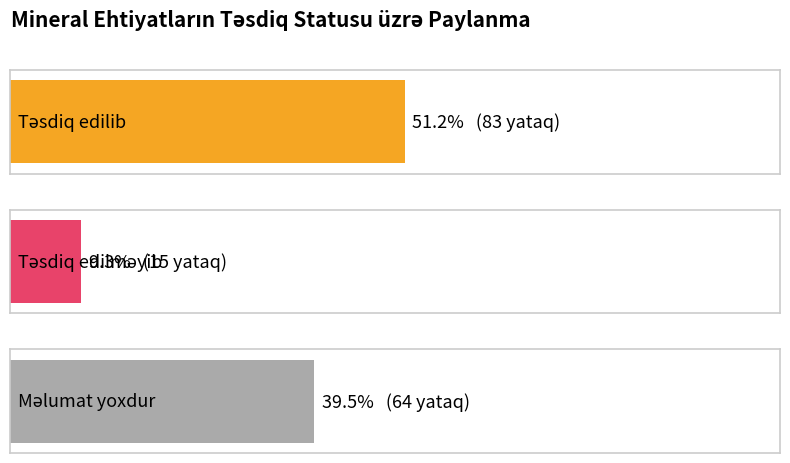

What is the difference between the maximum and minimum values?

42